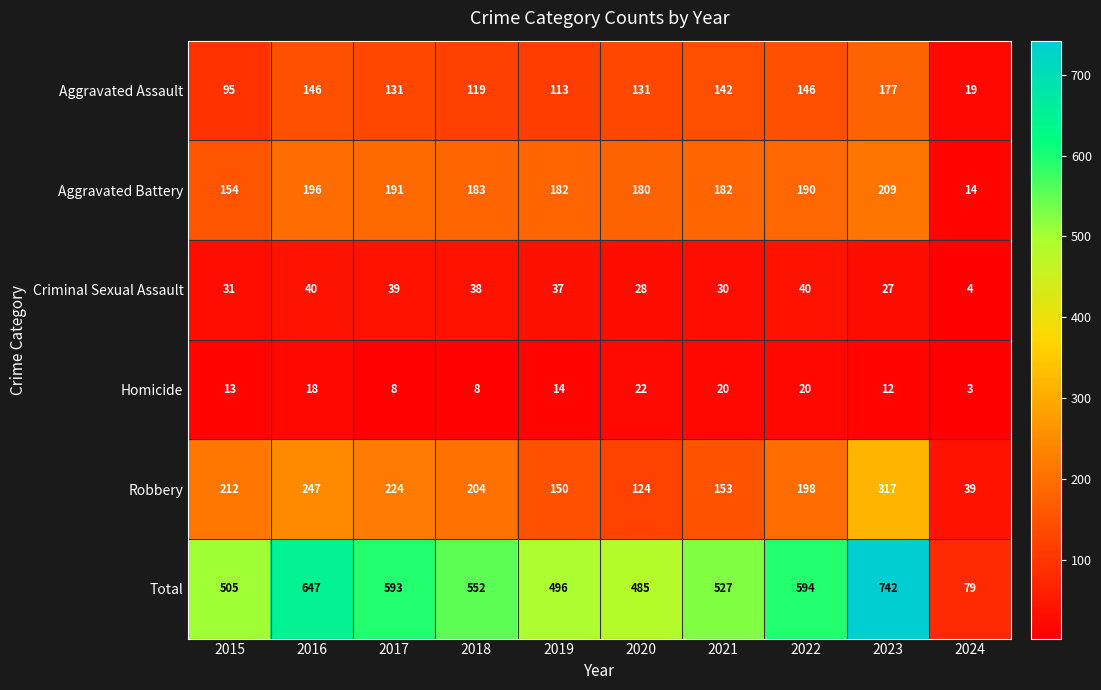

List the series in order of their peak value, highest first.

Total, Robbery, Aggravated Battery, Aggravated Assault, Criminal Sexual Assault, Homicide